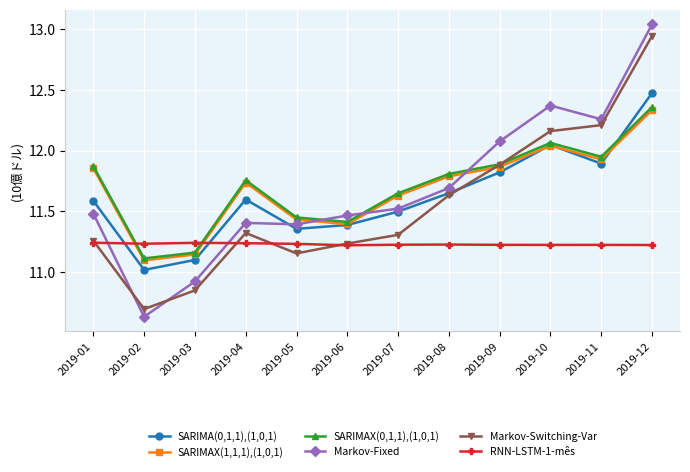

Where is the first local minimum for Markov-Switching-Var?

2019-02